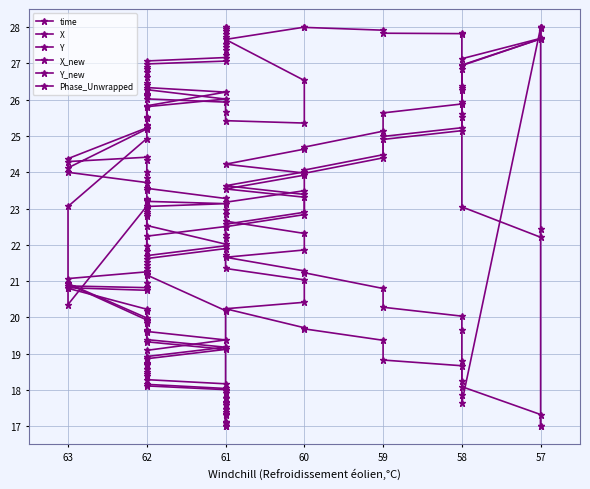

How many lines are shown in the chart?

6